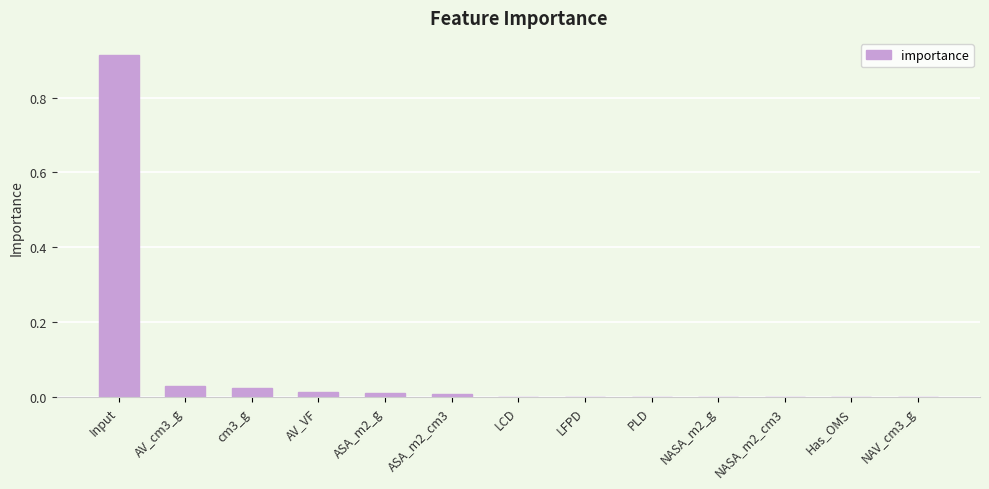

The chart shows a value of 0.0 at cm3_g. True or false?

True